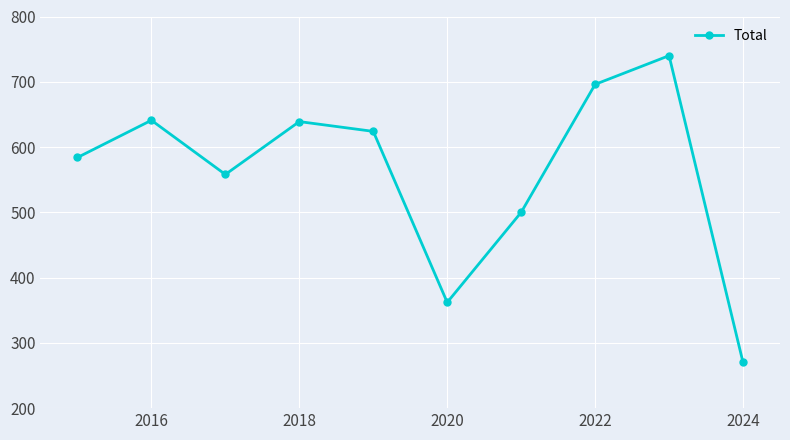

What is the difference between the second highest and second lowest values?

334